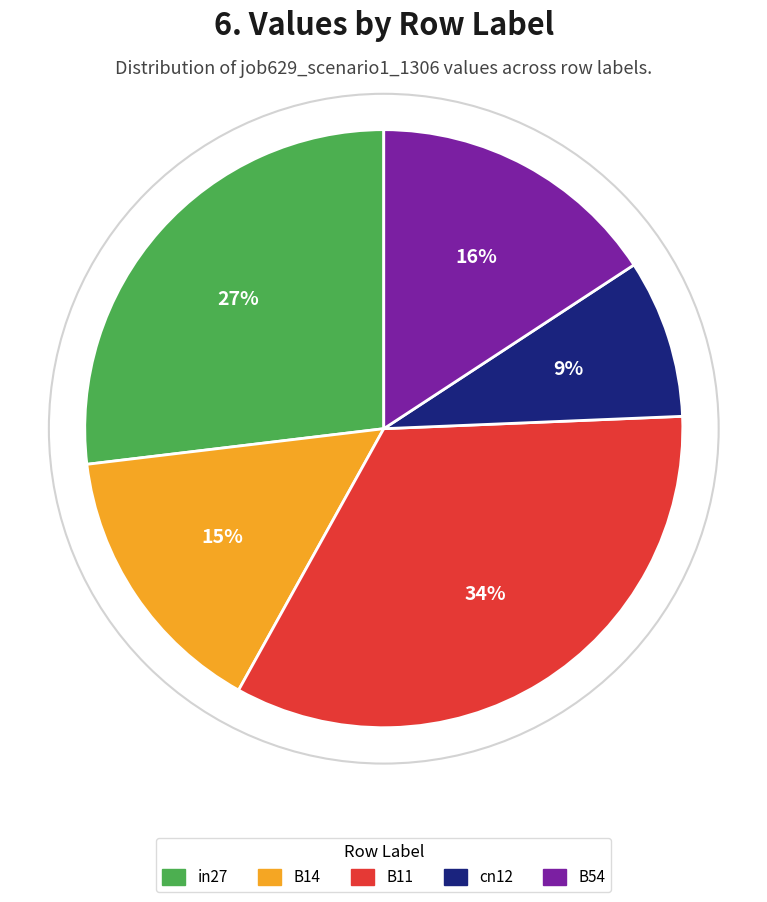

Count the number of slices in the pie.

5